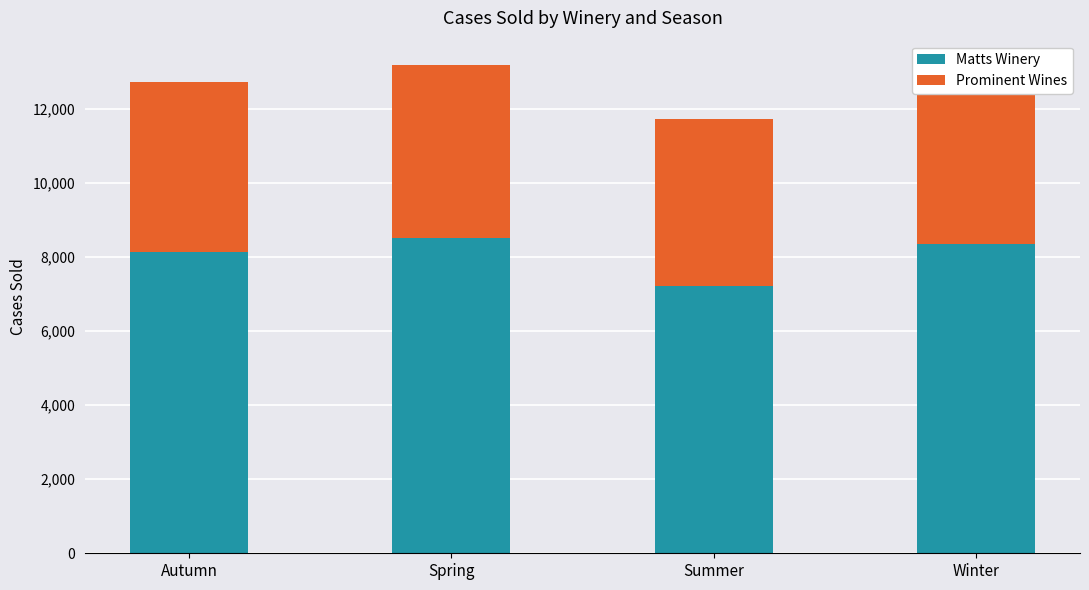

What is the approximate value of Matts Winery at Summer?

7210